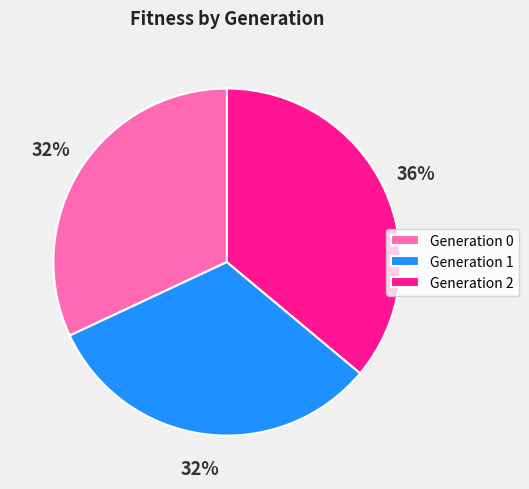

Count the number of slices in the pie.

3